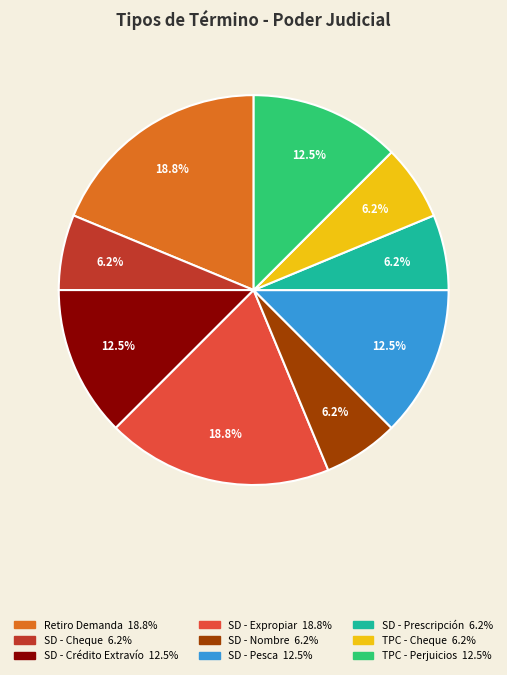

Does any single category account for the majority?

No